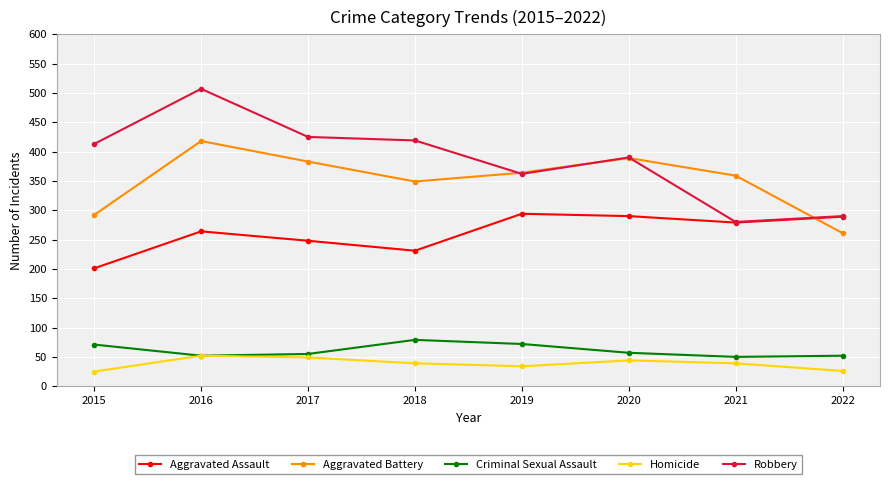

Is this an area chart (filled region under the line)?

No